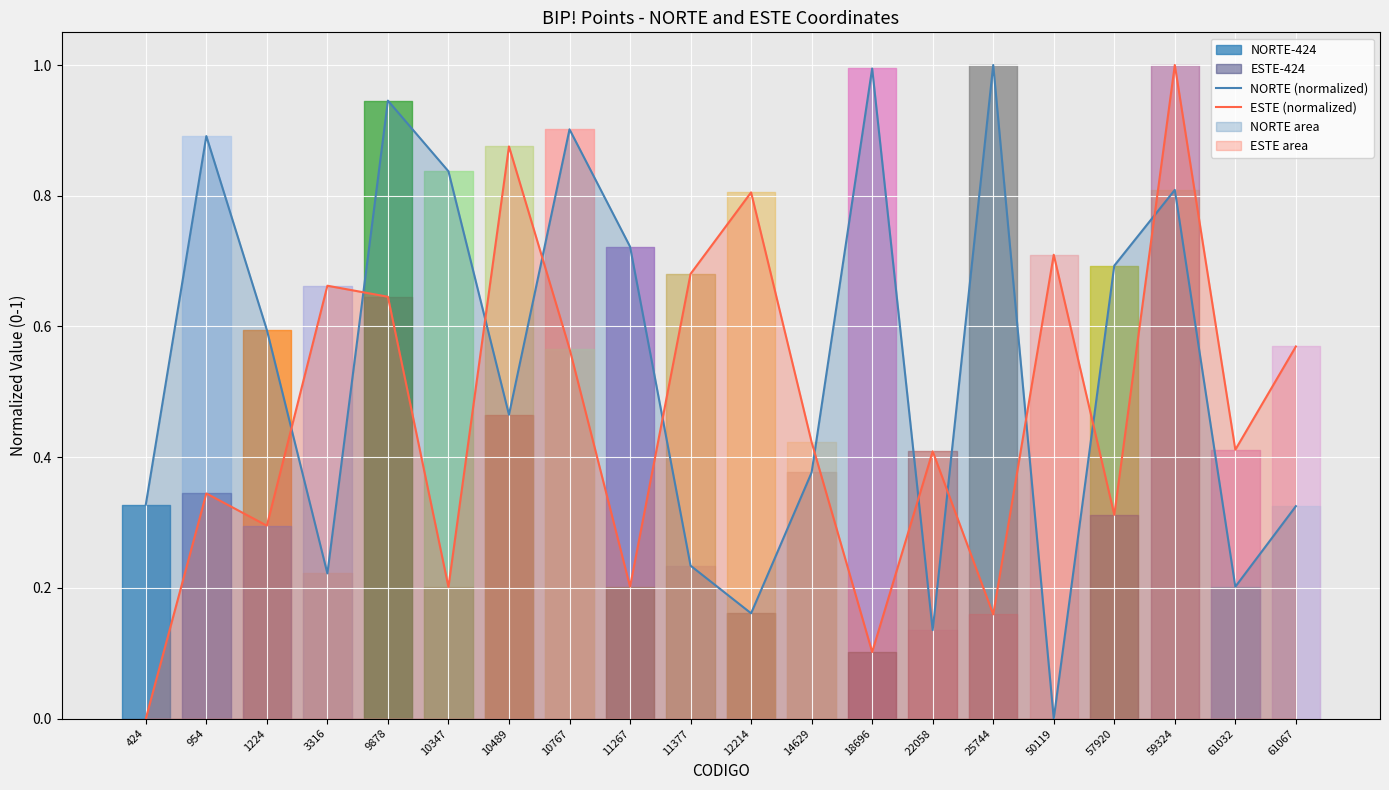

What is the sum of the NORTE (normalized) values at 50119 and 59324?

0.8